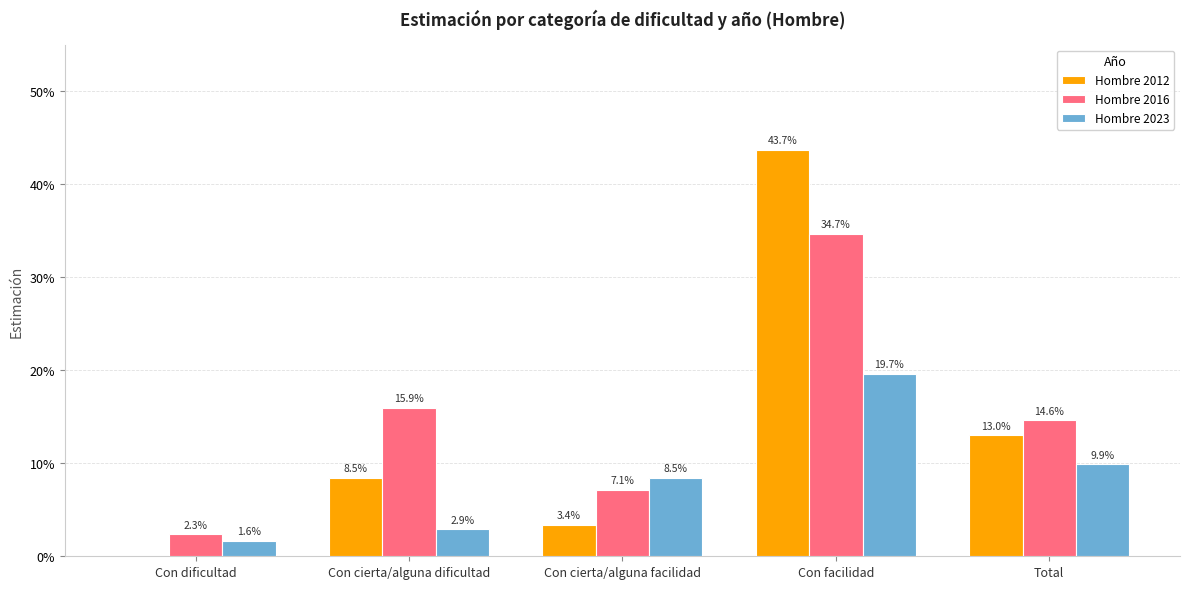

Reading left to right, extract all data points from this chart.

Hombre 2012: 0.0	0.1	0.0	0.4	0.1
Hombre 2016: 0.0	0.2	0.1	0.3	0.1
Hombre 2023: 0.0	0.0	0.1	0.2	0.1